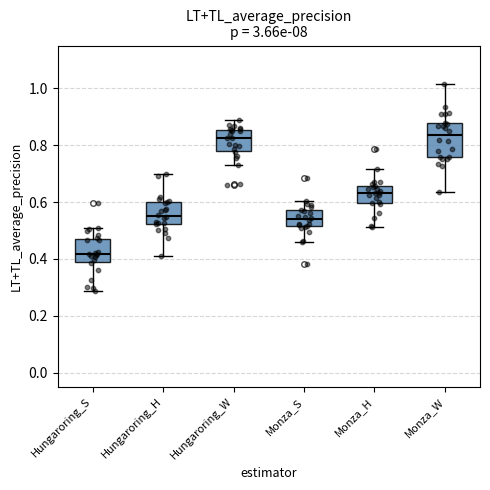

Reading left to right, read every box against the y-axis: the position of its median line, the range the box covers, and the ends of its whiskers. The values are not printed on the chart, so give them approximately, as read against the axis.

Hungaroring_S: median 0.42, box 0.38 to 0.48, whiskers 0.28 to 0.50
Hungaroring_H: median 0.56, box 0.52 to 0.60, whiskers 0.42 to 0.70
Hungaroring_W: median 0.82, box 0.78 to 0.86, whiskers 0.72 to 0.88
Monza_S: median 0.54, box 0.52 to 0.58, whiskers 0.46 to 0.60
Monza_H: median 0.64, box 0.60 to 0.66, whiskers 0.52 to 0.72
Monza_W: median 0.84, box 0.76 to 0.88, whiskers 0.64 to 1.02